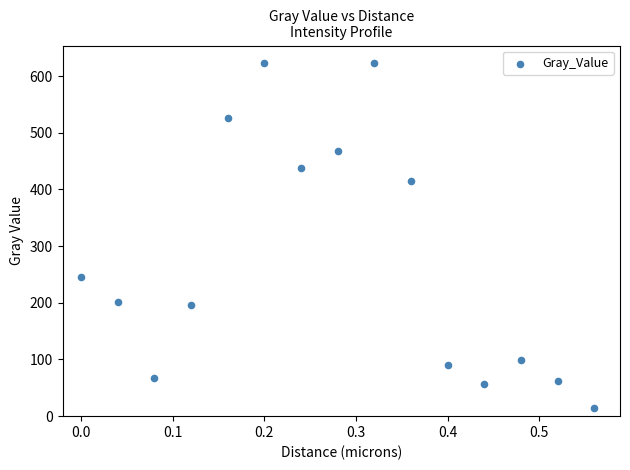

What Y value in the scatter plot is closest to 319?

245.1